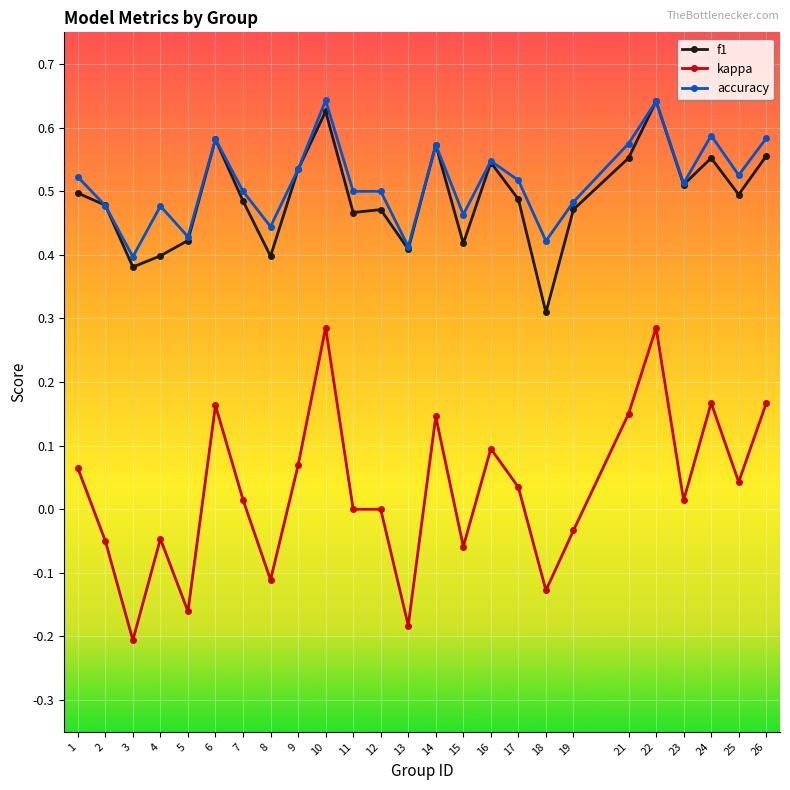

Which series ends up on top after the final intersection of accuracy and f1?

accuracy